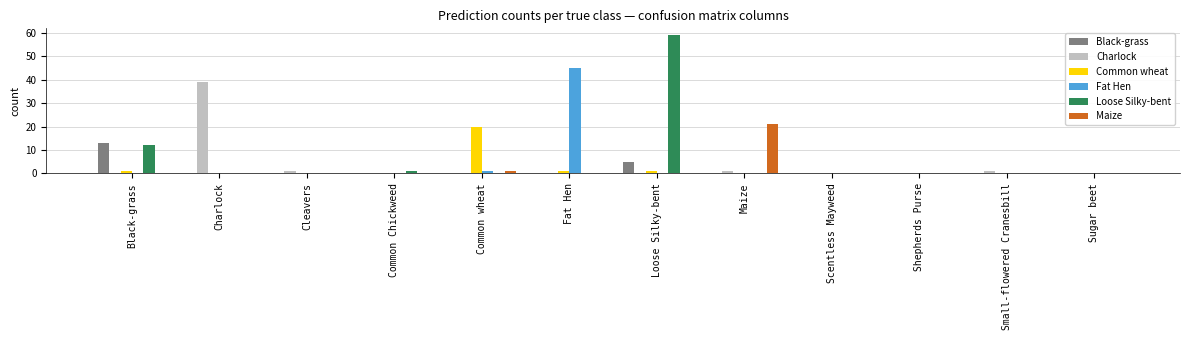

How many groups of bars are there?

12